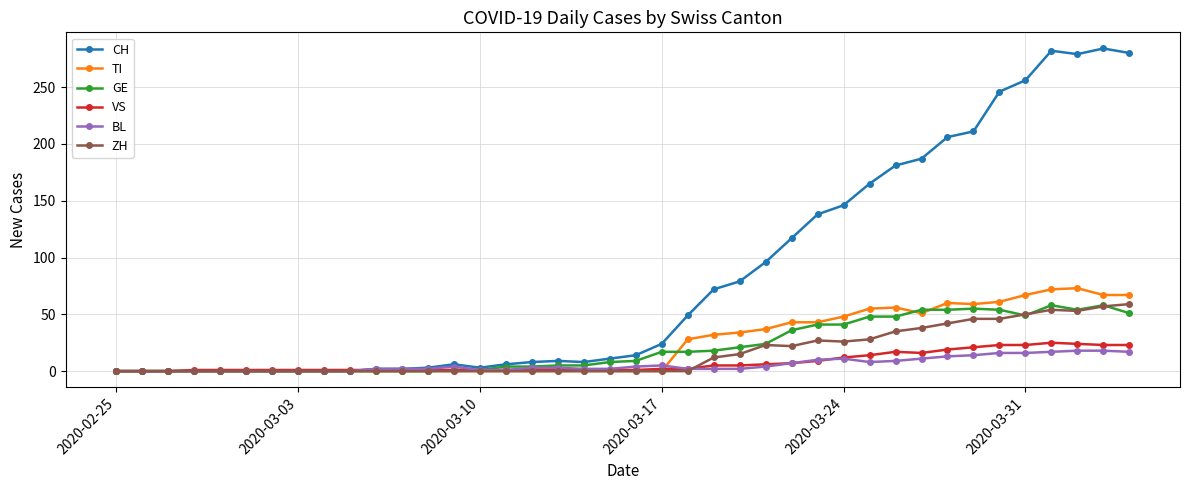

What is the maximum value for TI?

73